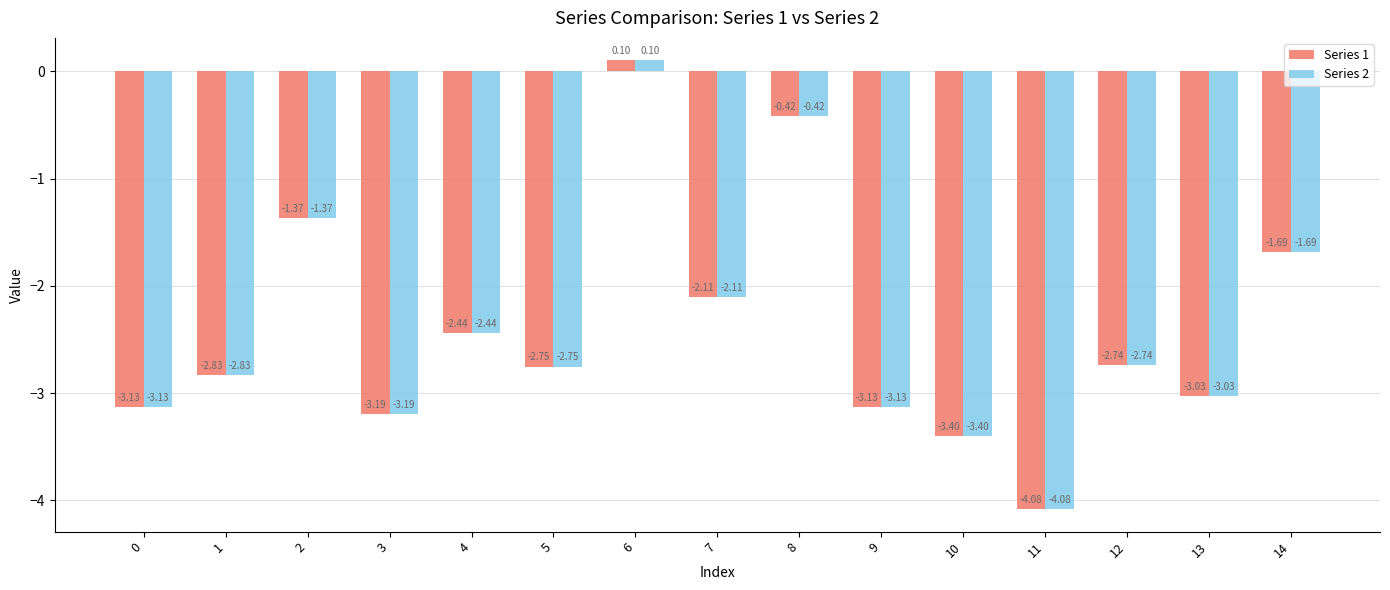

How many values in the Series 1 series are below -2?

11